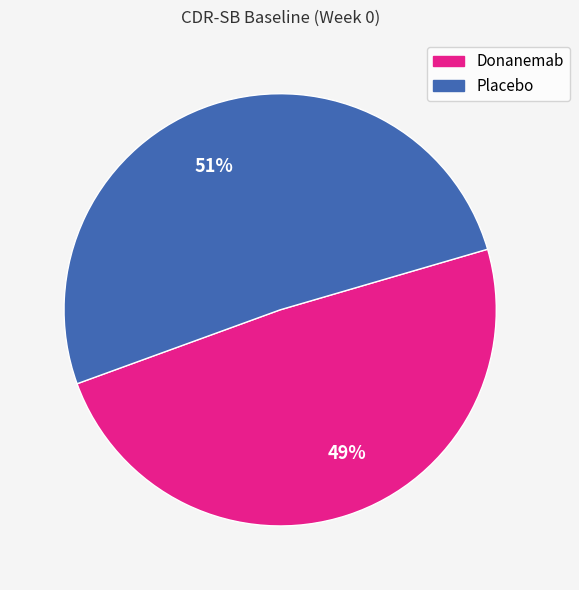

Do Placebo and Donanemab together represent more than half of the pie?

Yes